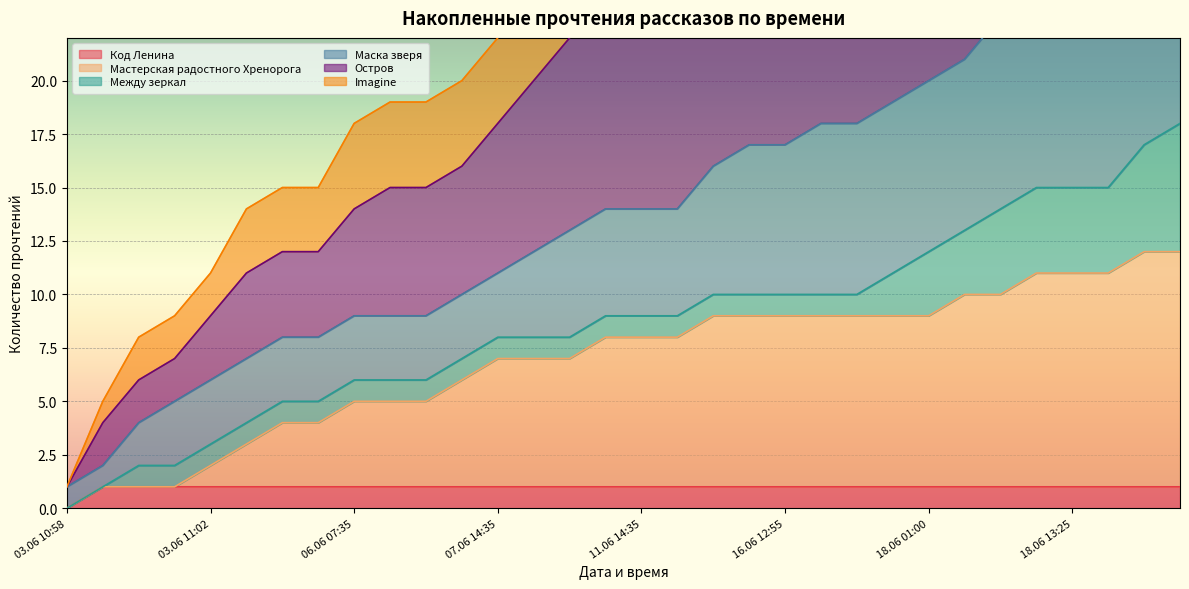

The Мастерская радостного Хренорога series shows 9 at 17.06 15:25. True or false?

True